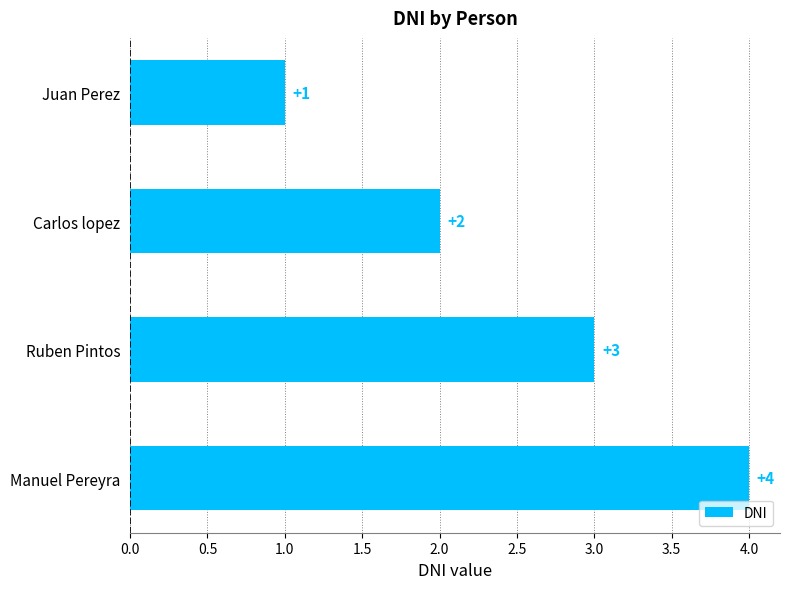

The chart shows a value of 1 at Ruben Pintos. True or false?

False